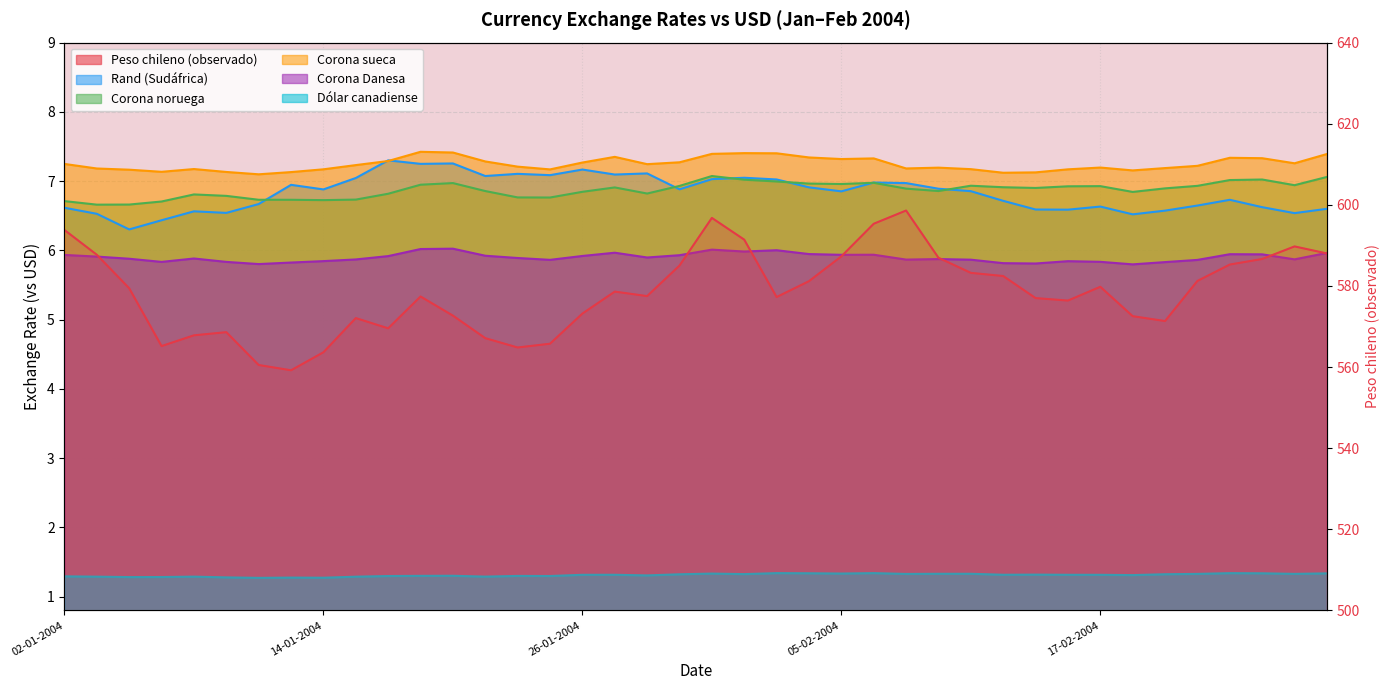

What is the sum of all Corona sueca values?

289.8